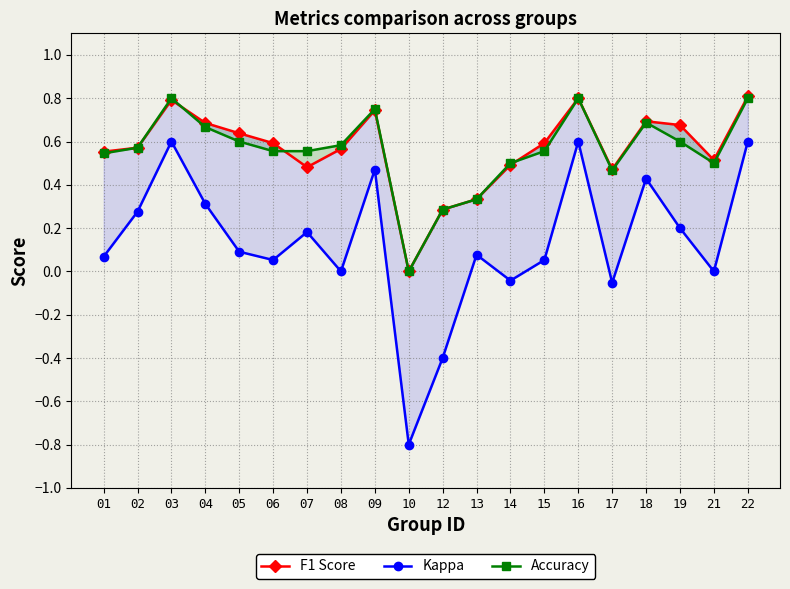

What is the sum of all Kappa values?

2.7